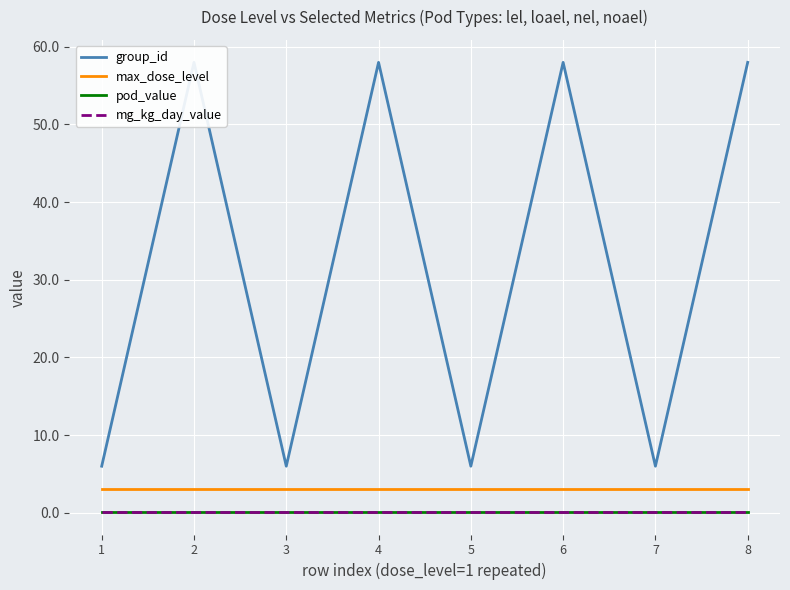

The value of mg_kg_day_value at 4 is 0.1. True or false?

True